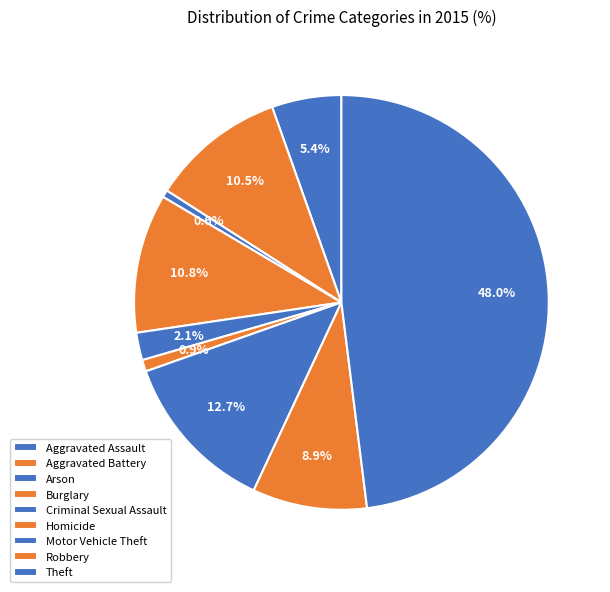

True or false: Motor Vehicle Theft accounts for 13% of the total.

True